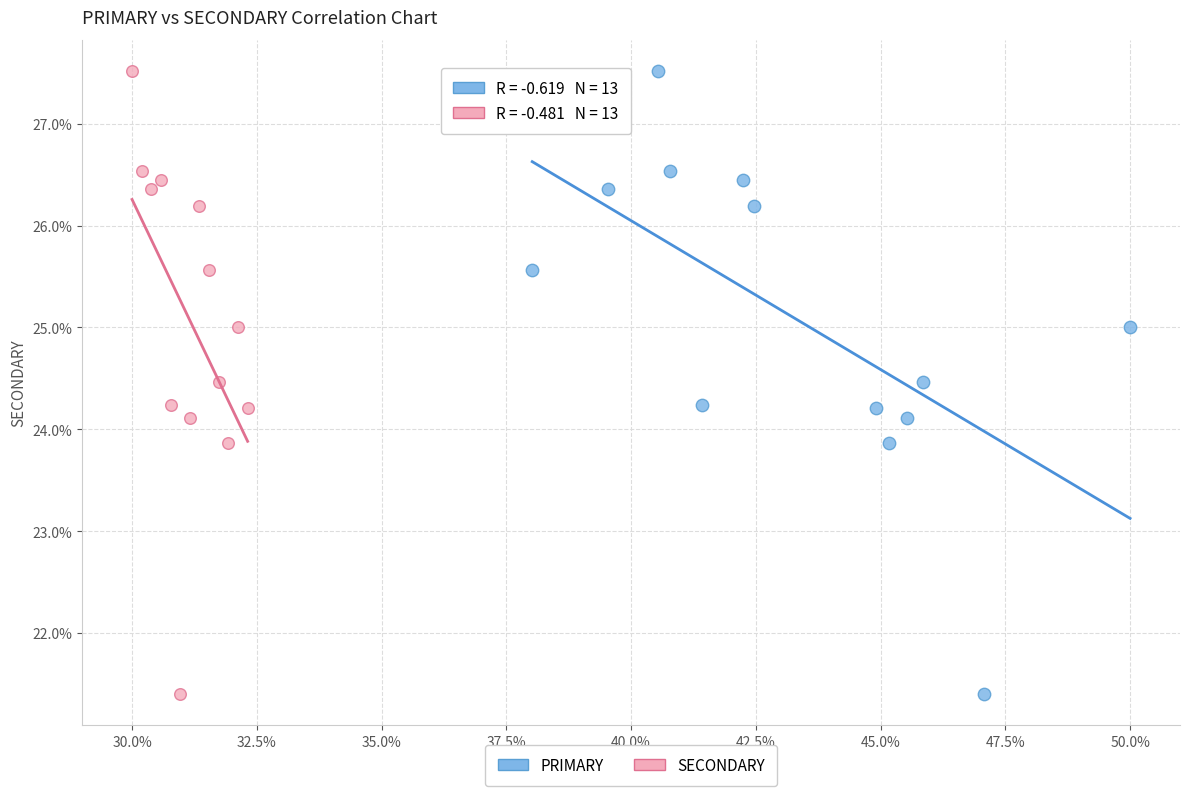

What are all the series names shown in the legend?

PRIMARY, SECONDARY